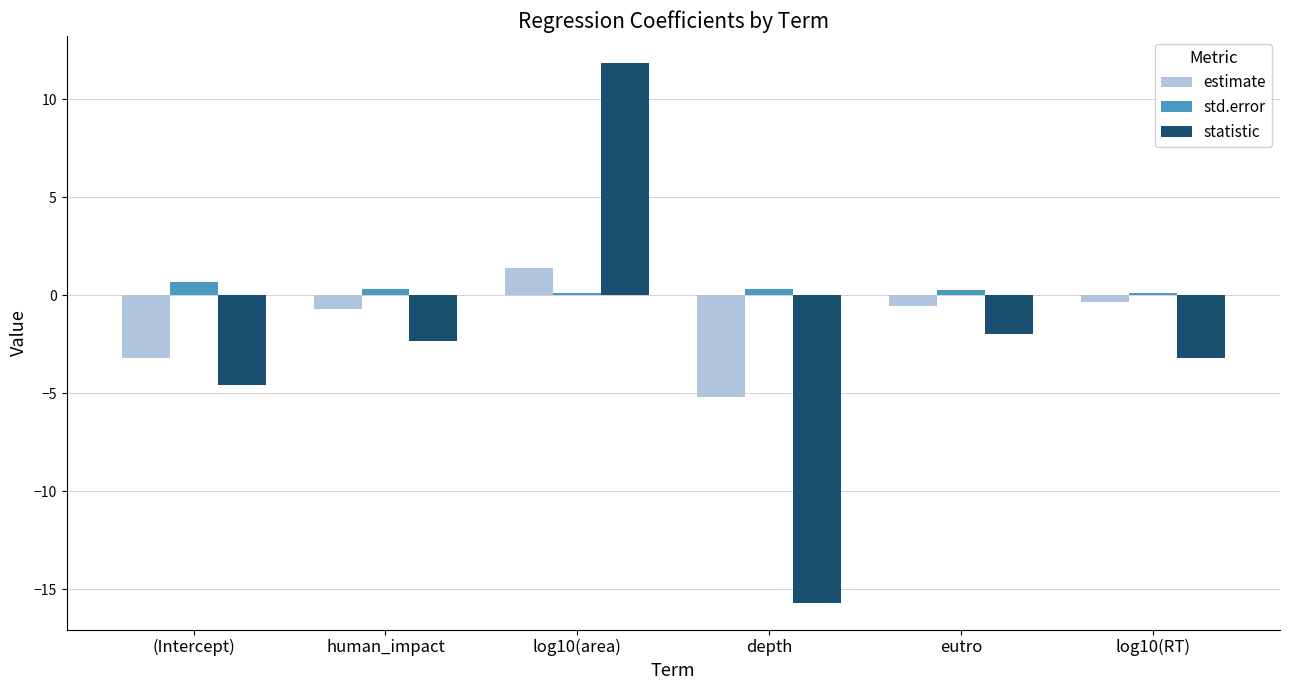

How many categories are shown in the chart?

6